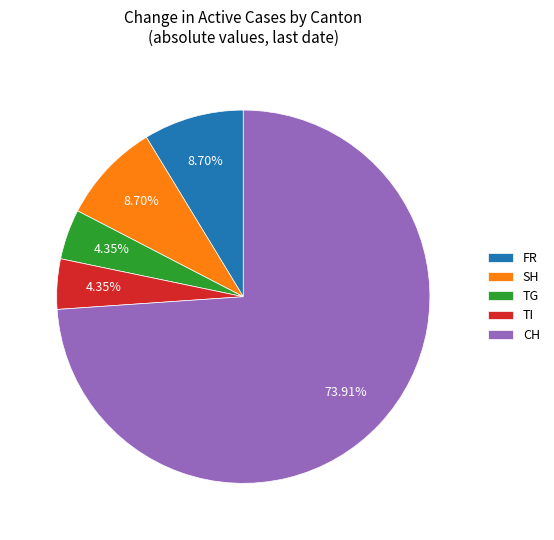

To the nearest percent, what is the average slice percentage?

20%